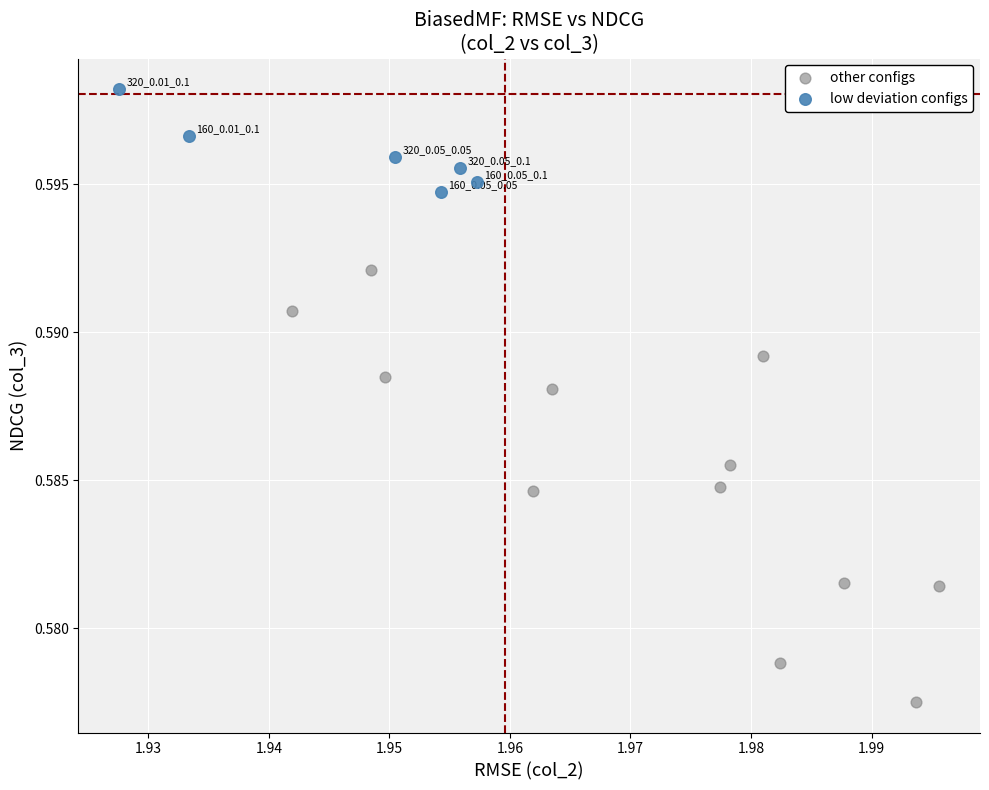

Which series reaches the maximum Y coordinate?

low deviation configs